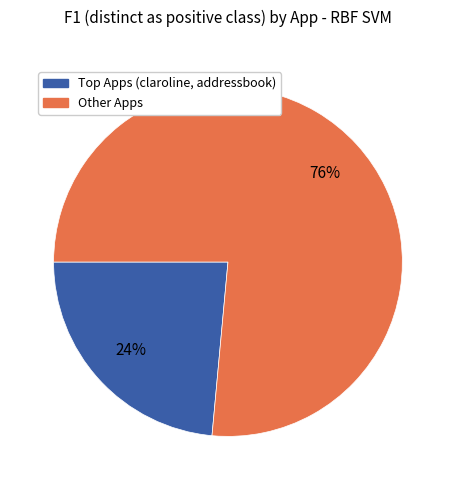

To the nearest percent, what is the average slice percentage?

50%